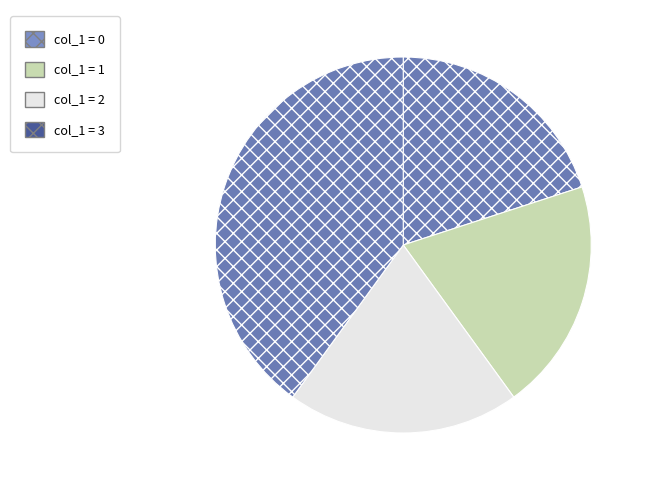

Count the number of slices in the pie.

4